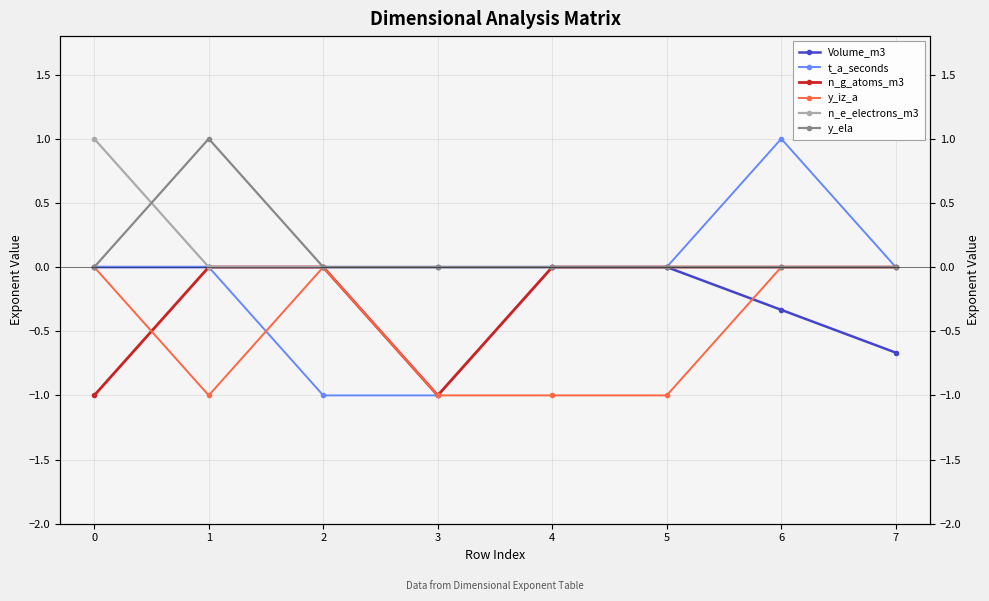

Count the n_e_electrons_m3 values in the range 0 to 1.

8